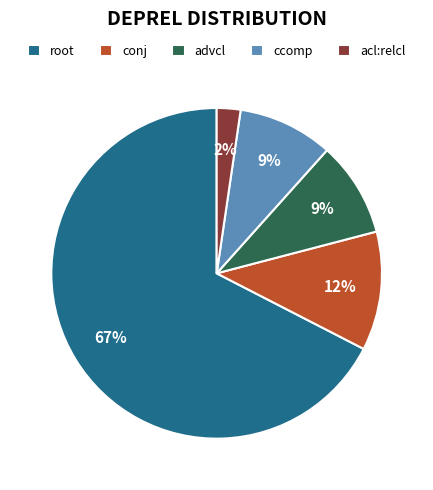

How many segments does this pie chart have?

5